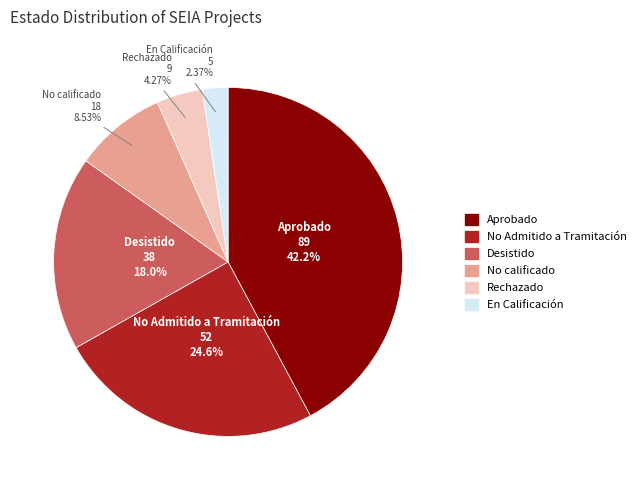

Does any single category account for the majority?

No